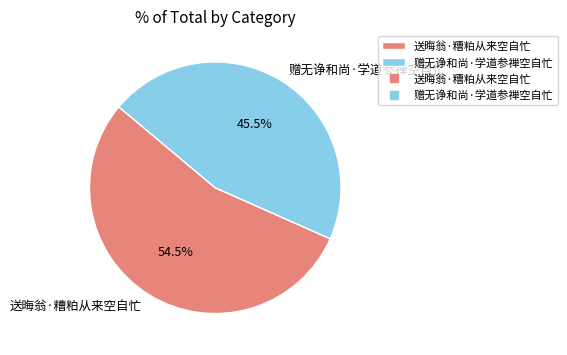

What is the ratio of the value at 赠无诤和尚·学道参禅空自忙 to the value at 送晦翁·糟粕从来空自忙?

0.8